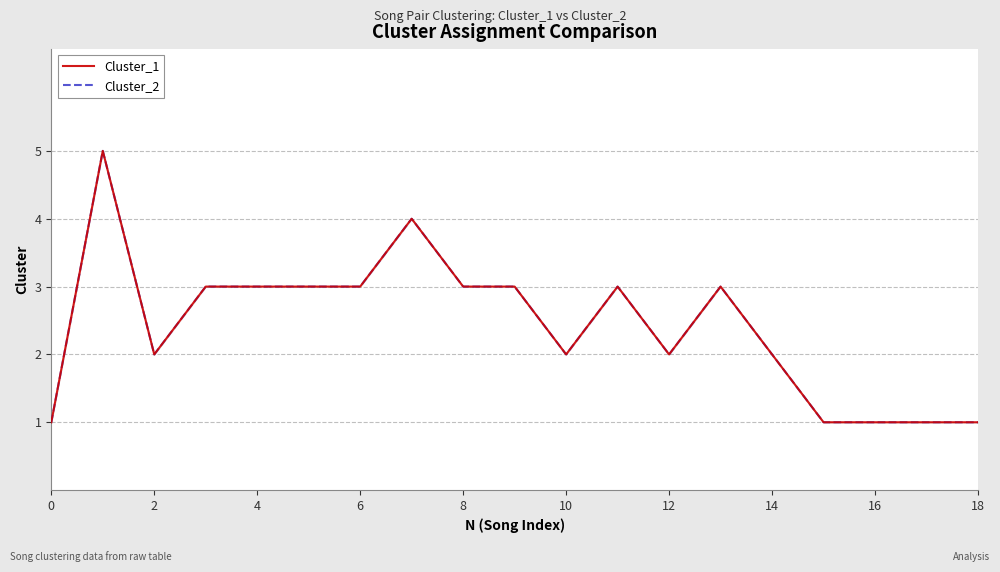

What is the approximate value of Cluster_2 at 16?

1